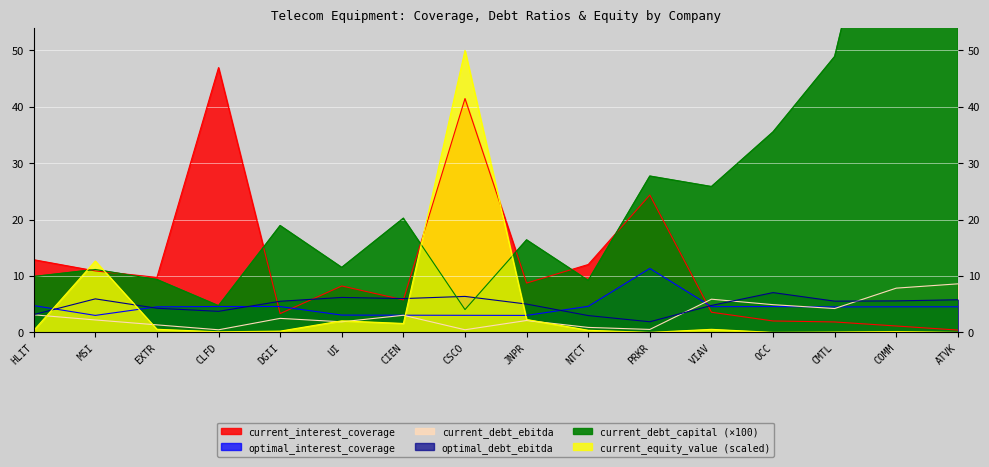

Reading right to left, what are all the values shown in this chart?

current_interest_coverage: 0.4	1.1	1.9	2.0	3.6	24.3	12.0	8.8	41.5	5.8	8.2	3.3	46.9	9.8	10.9	12.9
optimal_interest_coverage: 4.5	4.5	4.5	4.6	4.6	11.3	4.6	3.0	3.0	3.1	3.1	4.6	4.6	4.5	3.0	4.8
current_debt_ebitda: 8.6	7.8	4.2	4.9	5.9	0.5	0.9	2.1	0.5	3.0	1.9	2.5	0.5	1.3	2.2	3.1
optimal_debt_ebitda: 5.8	5.6	5.5	7.1	4.8	1.9	3.0	5.0	6.4	6.0	6.2	5.5	3.7	4.3	5.9	3.2
current_debt_capital: 61.0	94.1	48.9	35.5	25.9	27.7	9.2	16.4	4.0	20.2	11.5	18.9	4.7	9.4	11.2	9.9
current_equity_value: 0.0	0.1	0.1	0.0	0.5	0.0	0.4	2.3	50.0	1.6	2.1	0.2	0.1	0.6	12.7	0.4